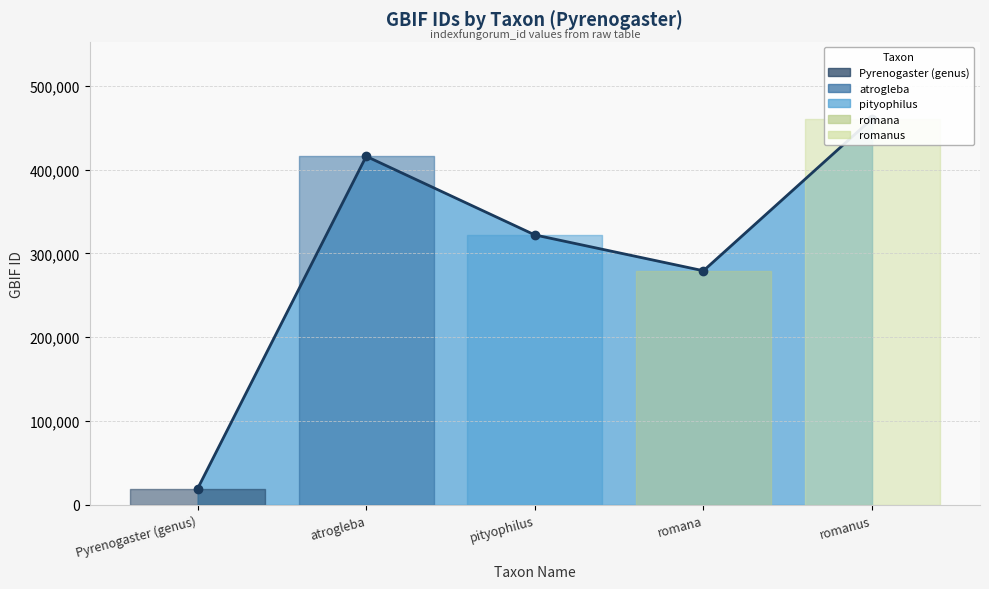

True or false: there are more than 1 points higher than both neighbors.

False